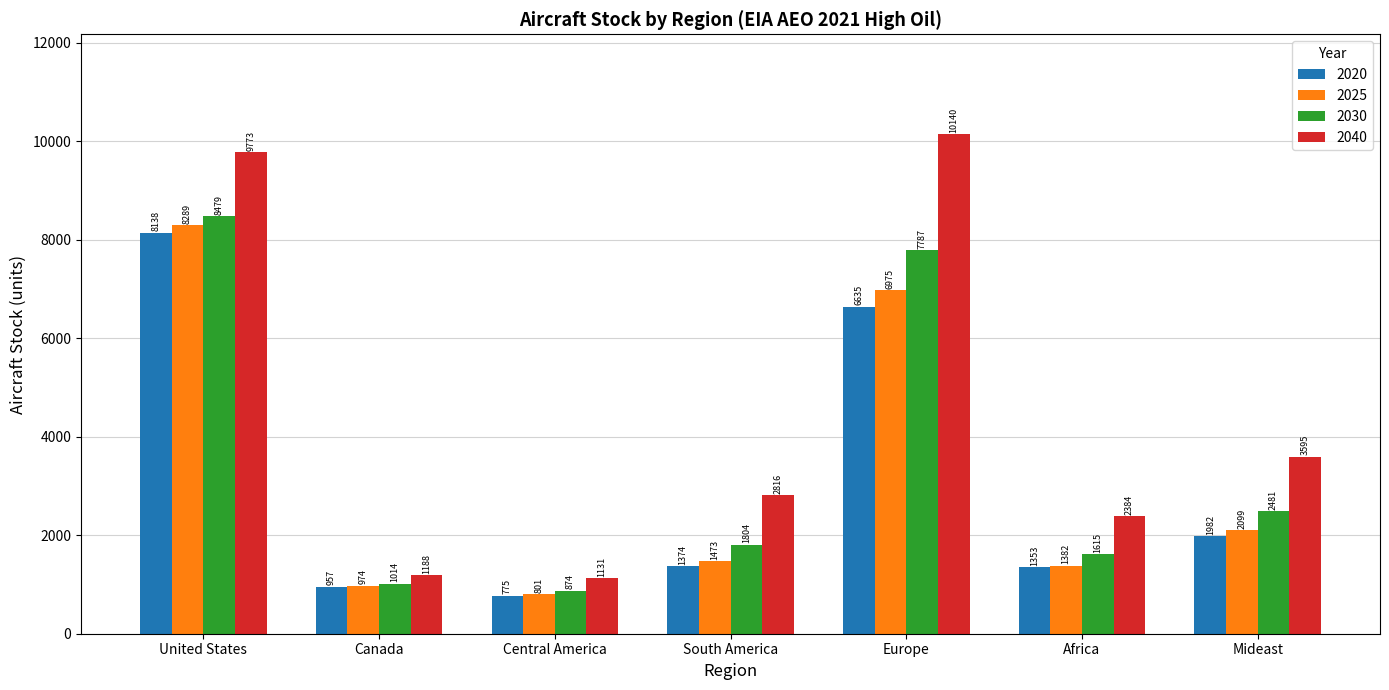

What is the minimum value for 2025?

801.1